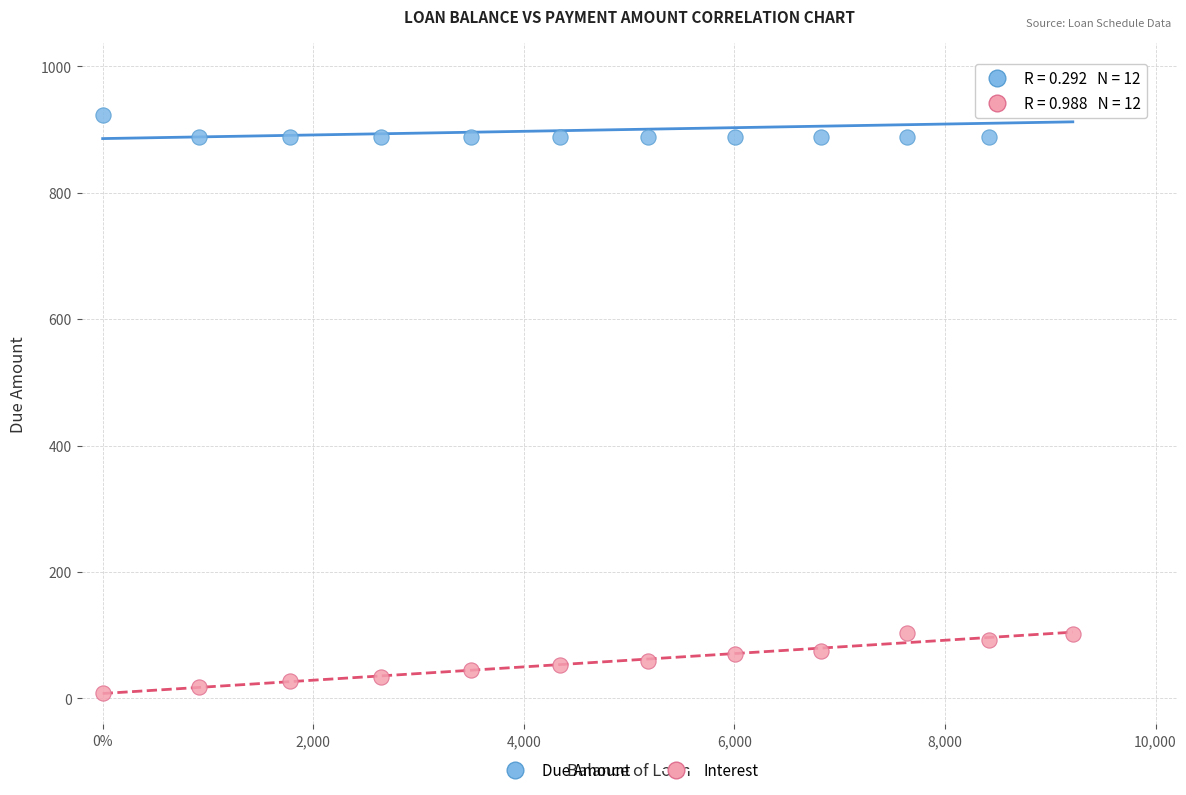

Which series contains the lowest Y value?

Interest